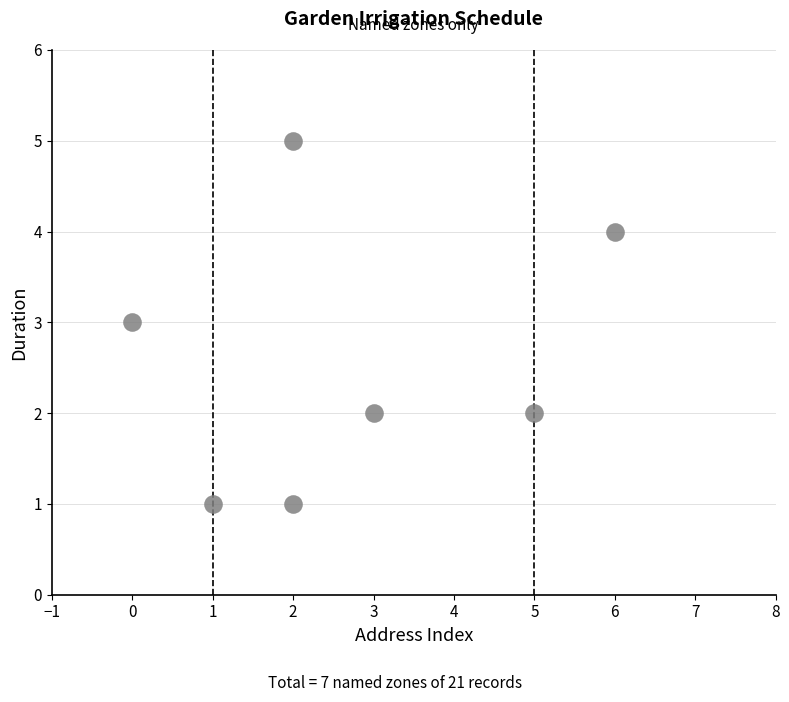

What is the average X value?

3